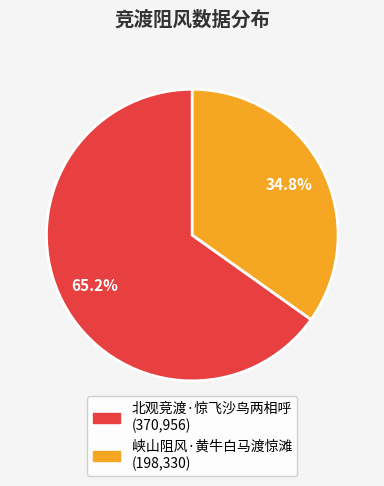

To the nearest percent, what percentage of the pie is 峡山阻风·黄牛白马渡惊滩?

35%